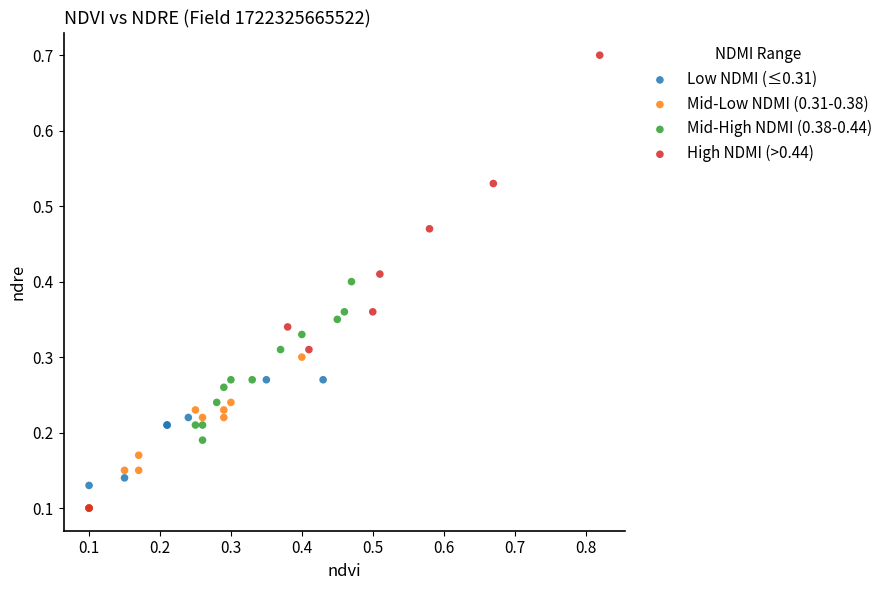

Which series contains the highest Y value?

High NDMI (>0.44)